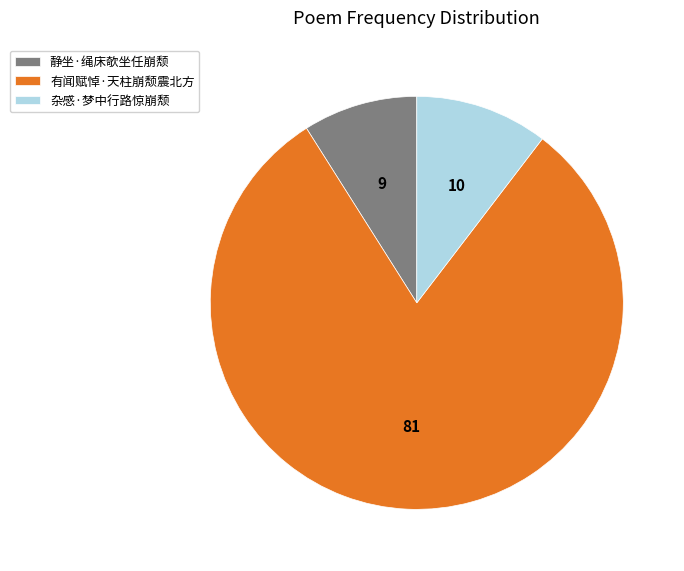

Rank the categories by value from highest to lowest.

有闻赋悼·天柱崩颓震北方, 杂感·梦中行路惊崩颓, 静坐·绳床欹坐任崩颓